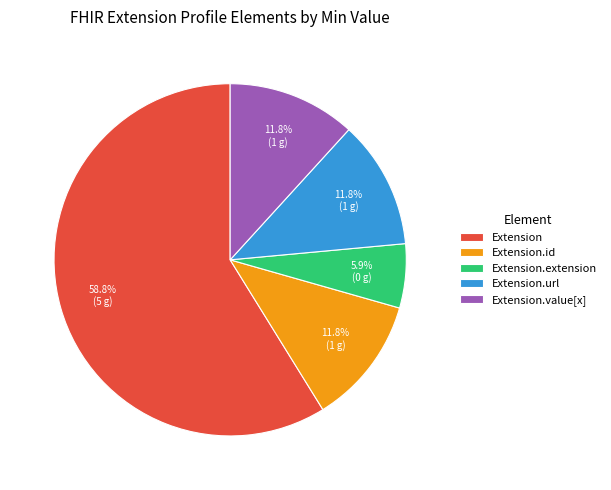

What is the largest slice in the pie chart?

Extension